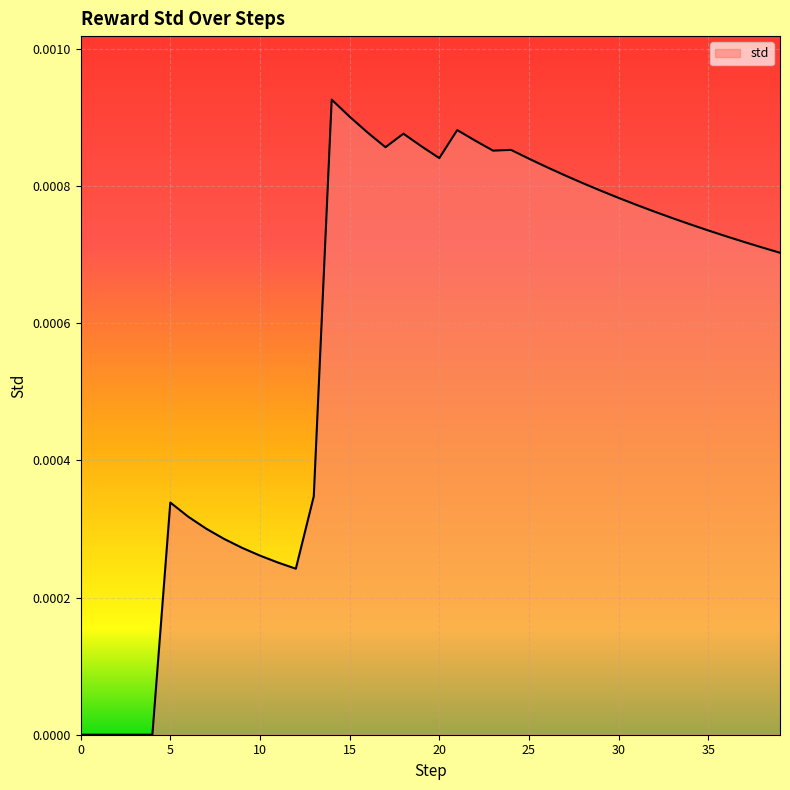

Where is the first local minimum?

12